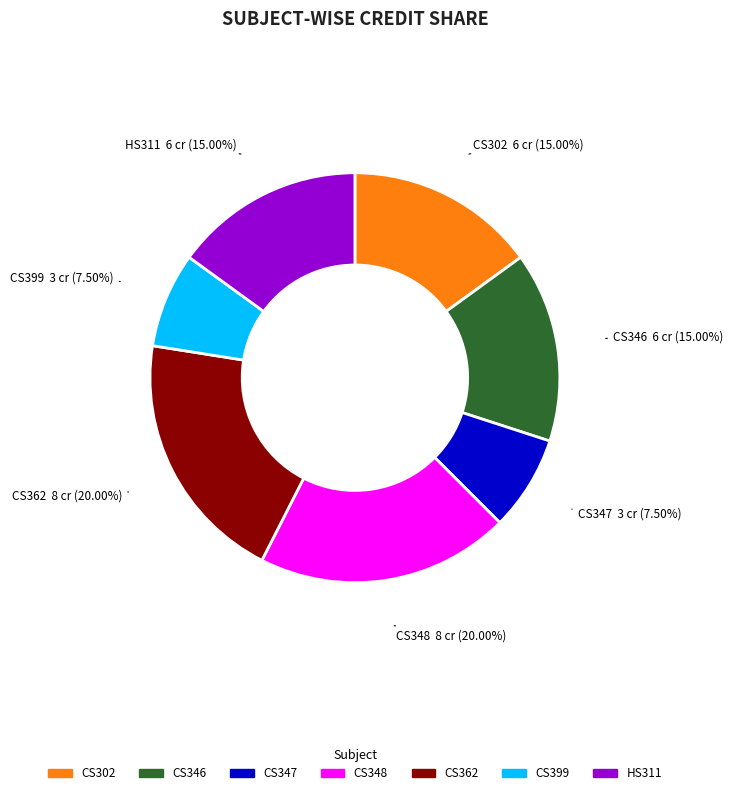

Combined, what portion of the pie is CS346 and CS347?

22.5%